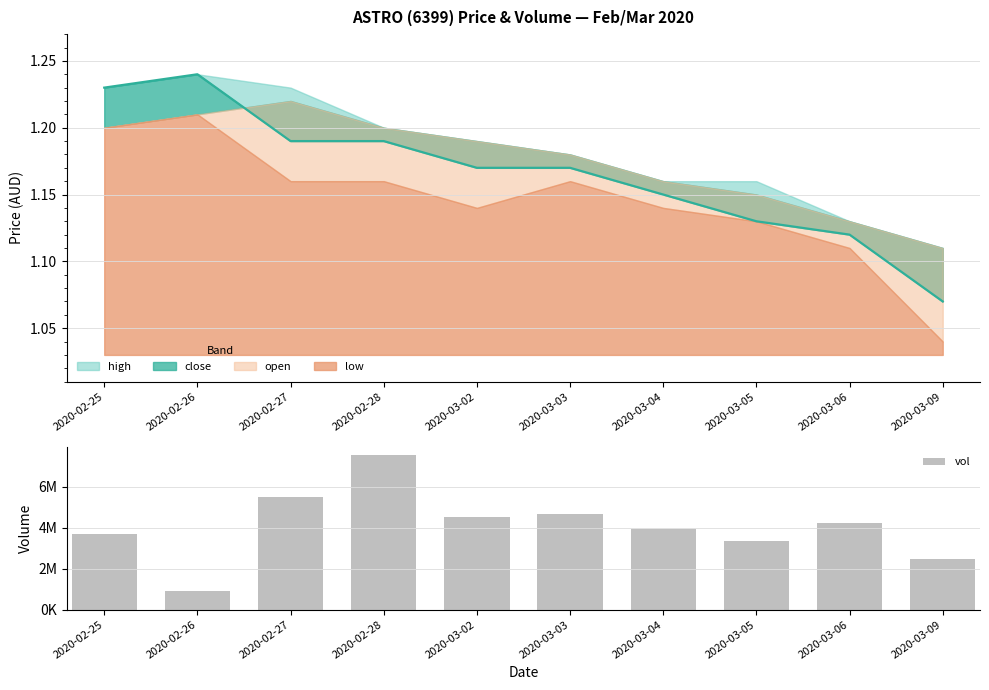

Reading right to left, extract all data points from this chart.

2468900	4249500	3374000	3924300	4658200	4531900	7554000	5489300	899500	3676600